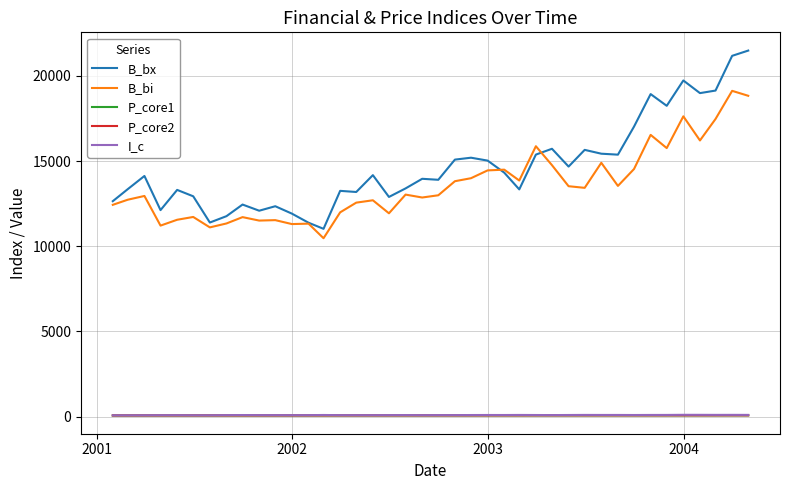

True or false: P_core1 and B_bi intersect in this chart.

False